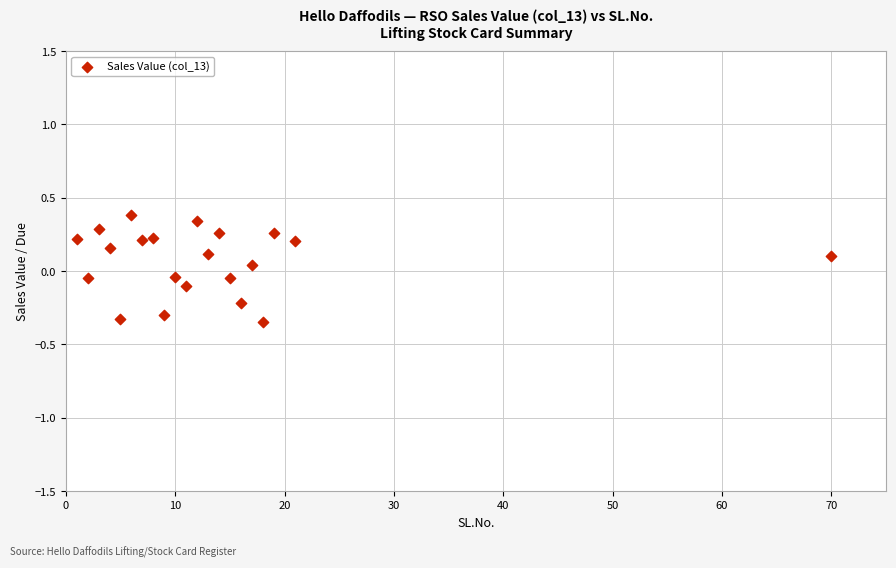

What is the range of Y values (max minus min)?

0.7